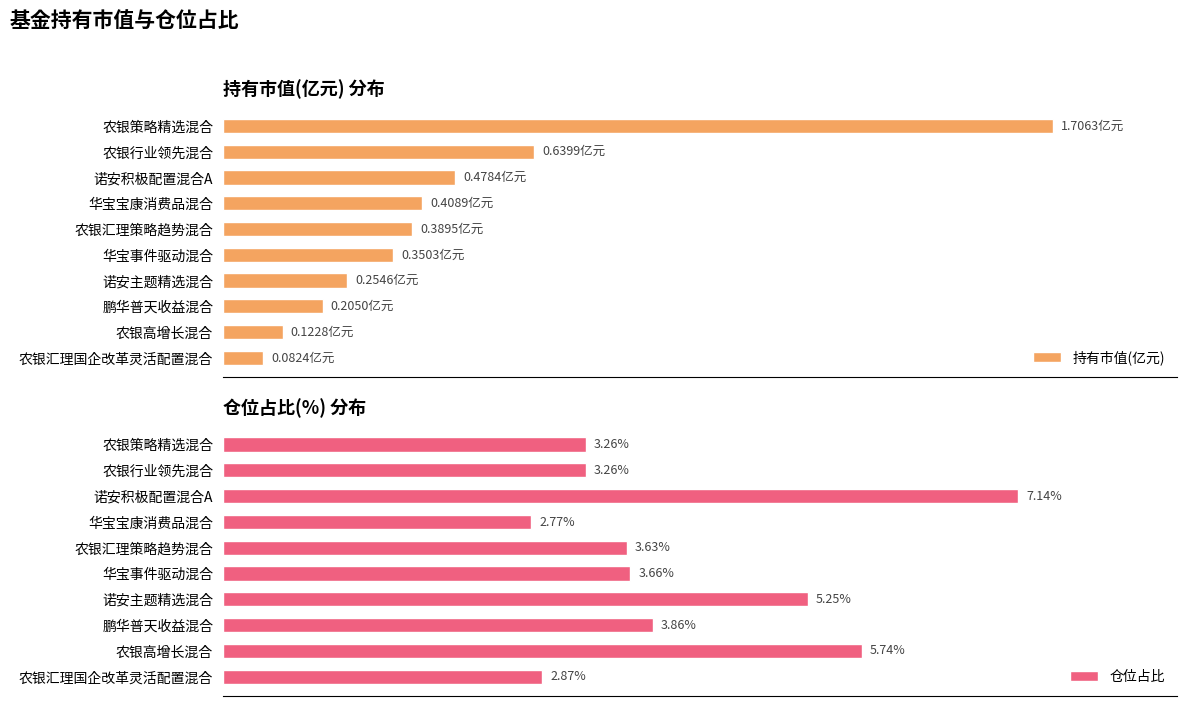

At which label is 仓位占比 closest to 4?

鹏华普天收益混合